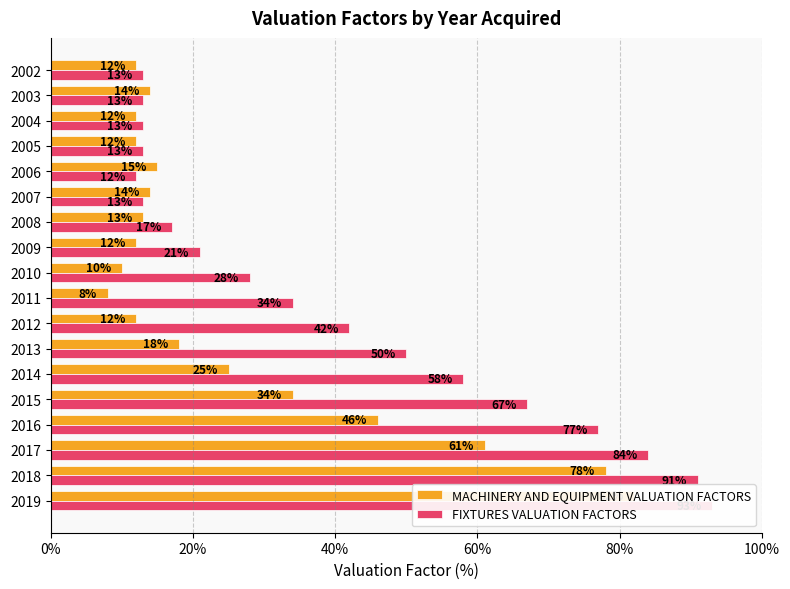

At how many categories does at least one series exceed 24?

10